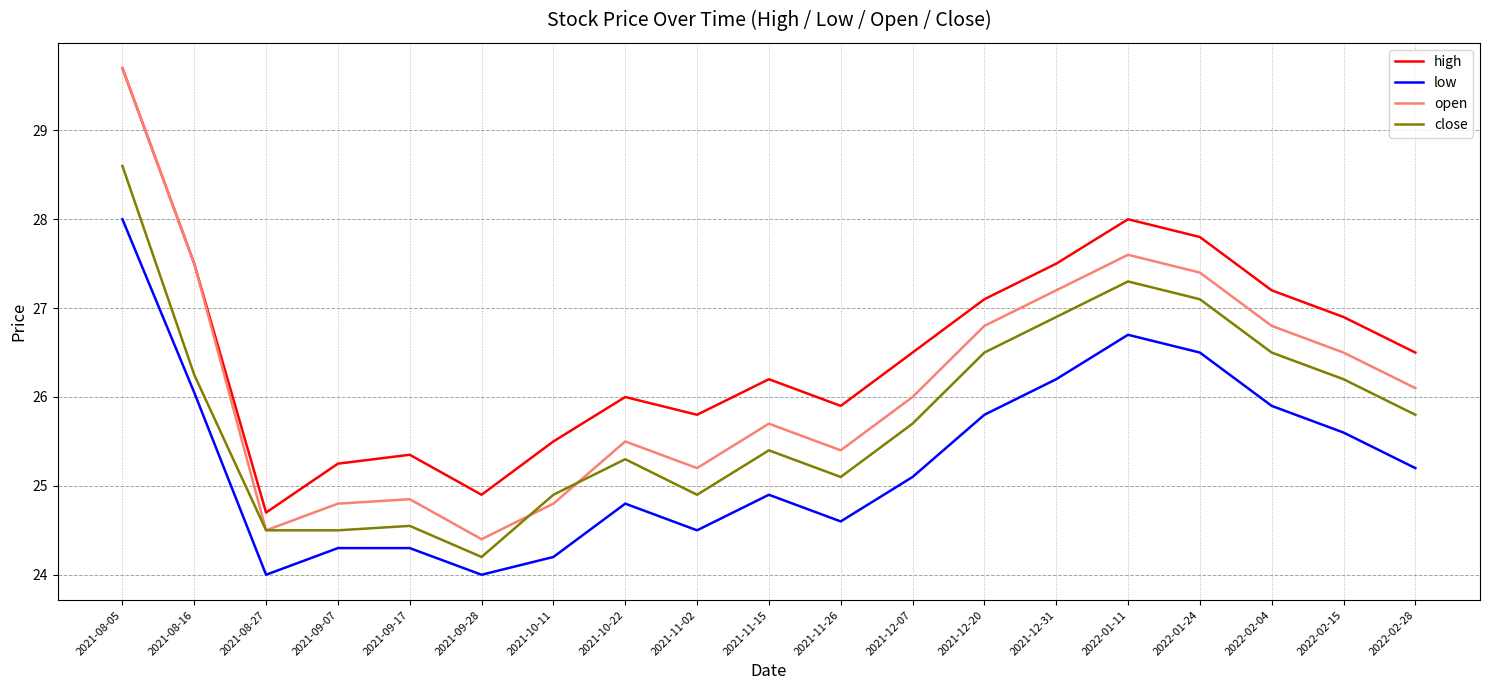

At which category does high reach its first local valley?

2021-08-27